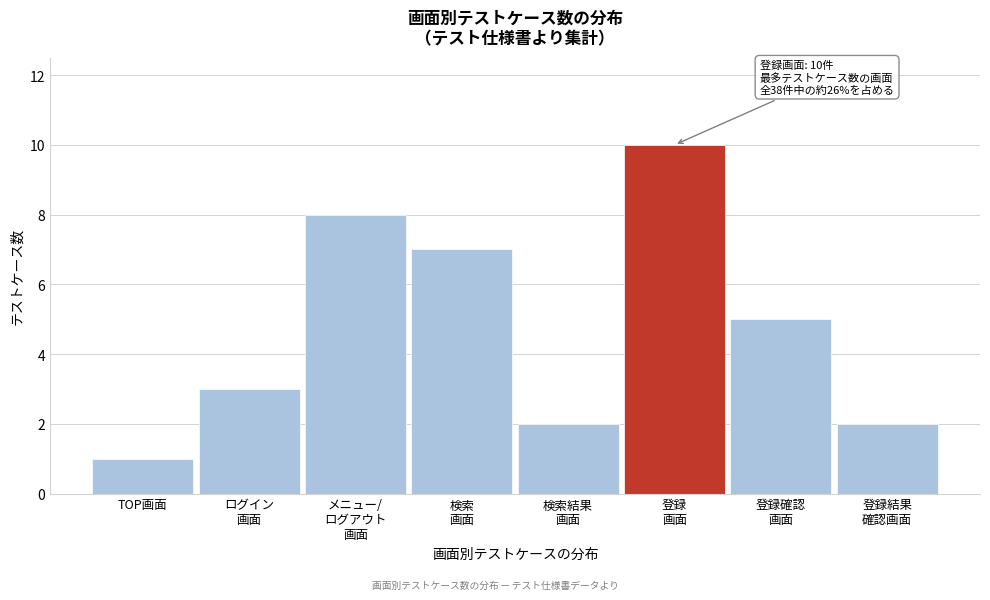

Reading right to left, transcribe all the data shown in this chart.

2	5	10	2	7	8	3	1